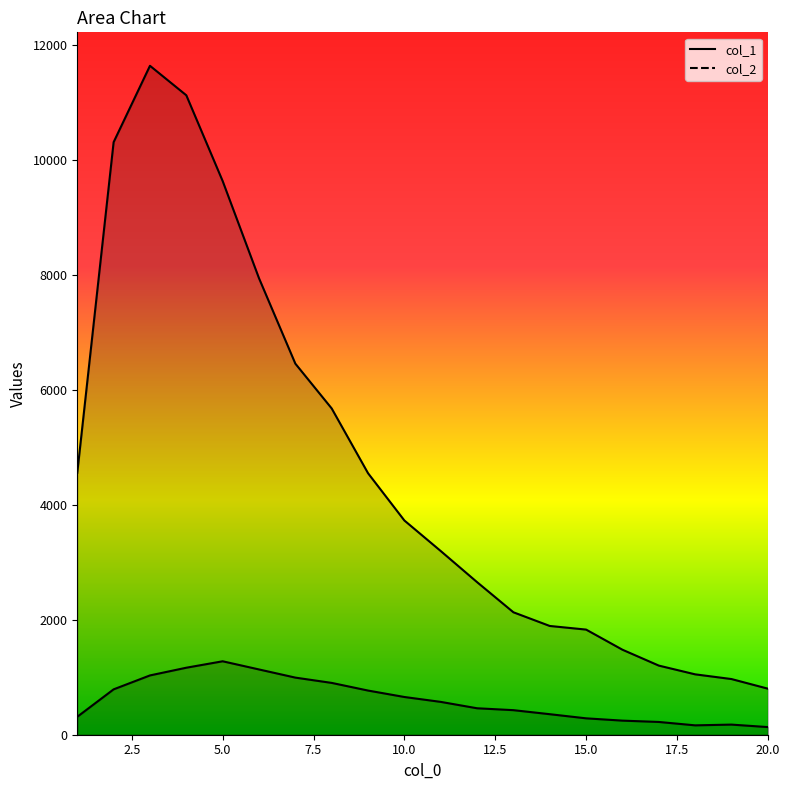

Which series changed the most between 5.0 and 10?

col_1